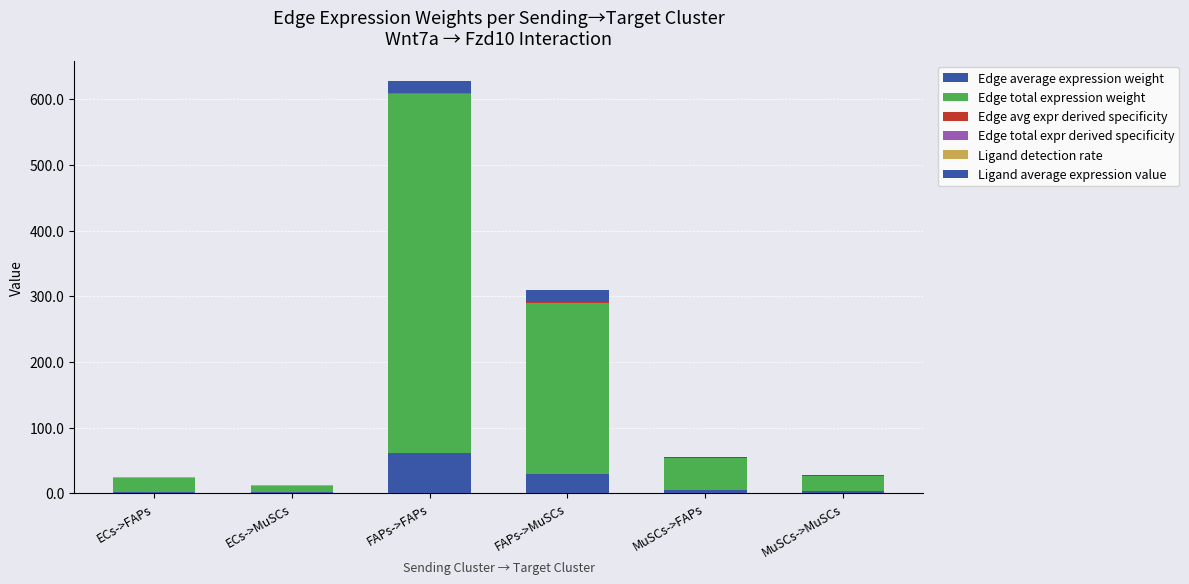

Are the bars grouped side by side (vs. stacked)?

No